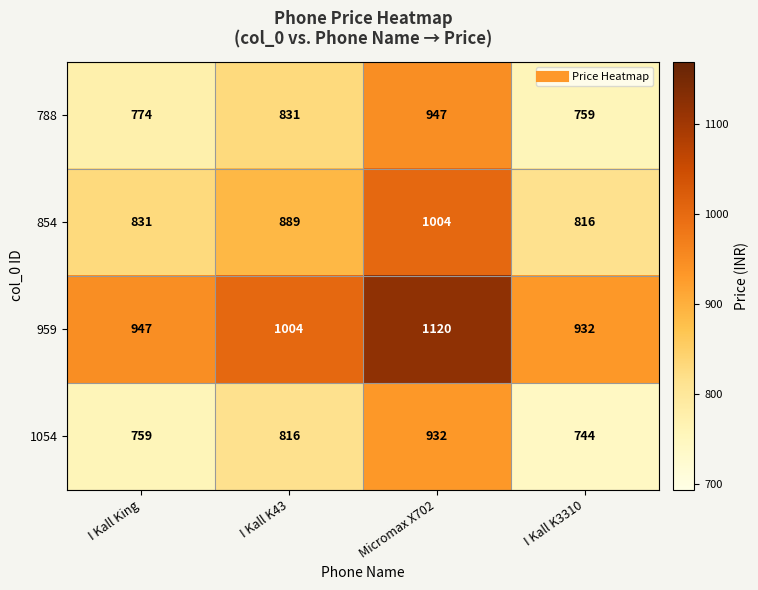

What is the difference between the 788 values at I Kall K3310 and I Kall K43?

72